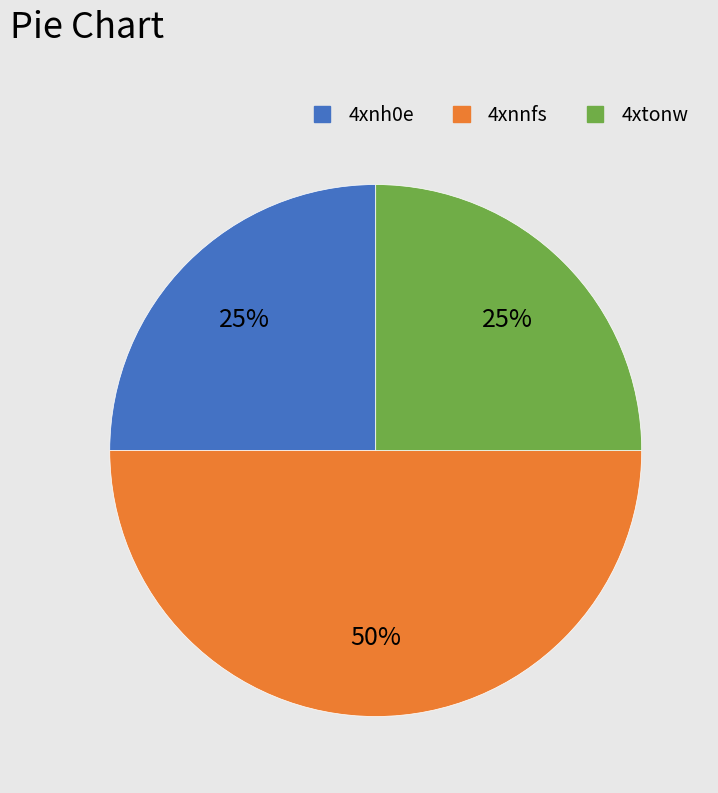

Count the number of slices in the pie.

3